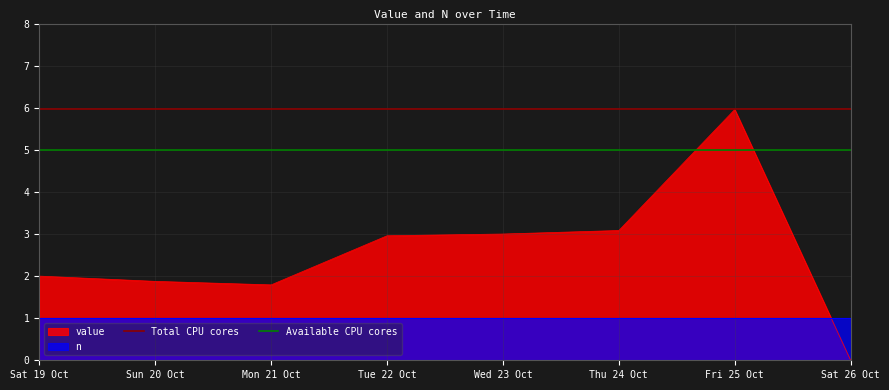

What is the maximum value shown in the chart?

6.0